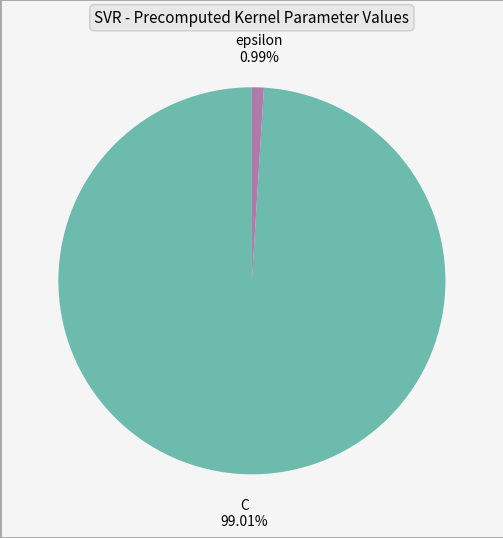

How many slices are in this pie chart?

2